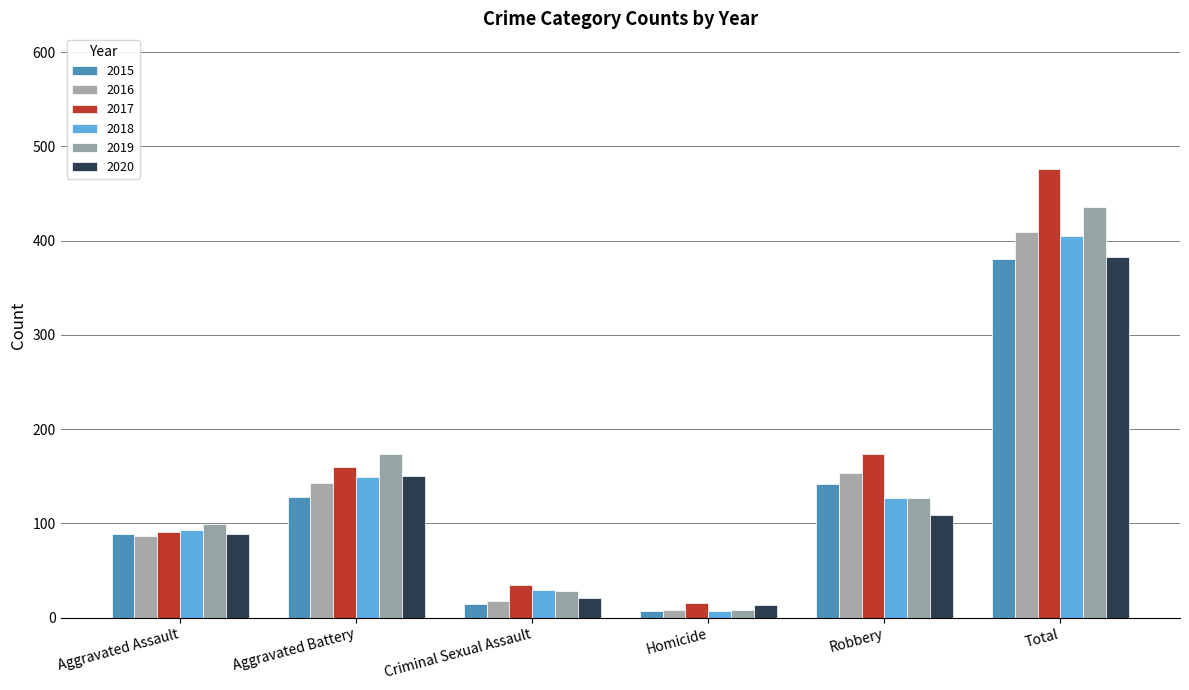

What is the average value of the 2015 series?

127